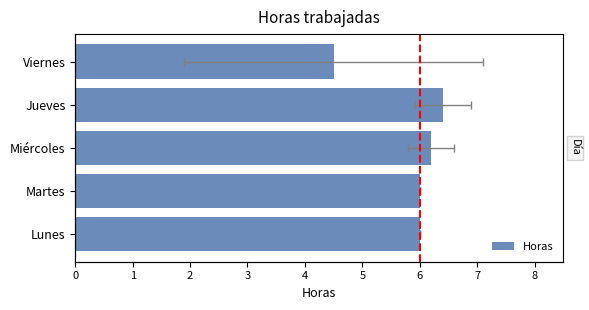

Reading left to right, transcribe all the data shown in this chart.

6.0	6.0	6.2	6.4	4.5